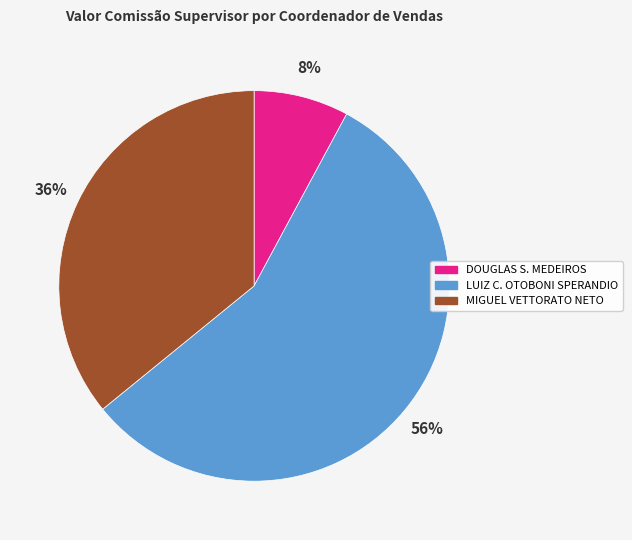

Is there any slice that represents more than half of the pie?

Yes